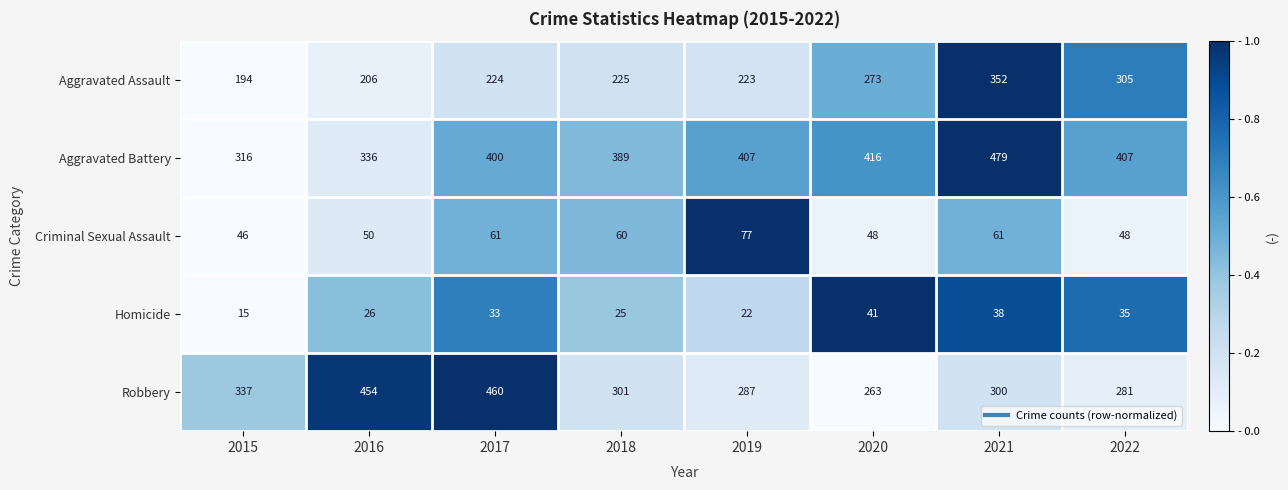

What is the approximate value of Aggravated Assault at 2021, to the nearest 50?

350